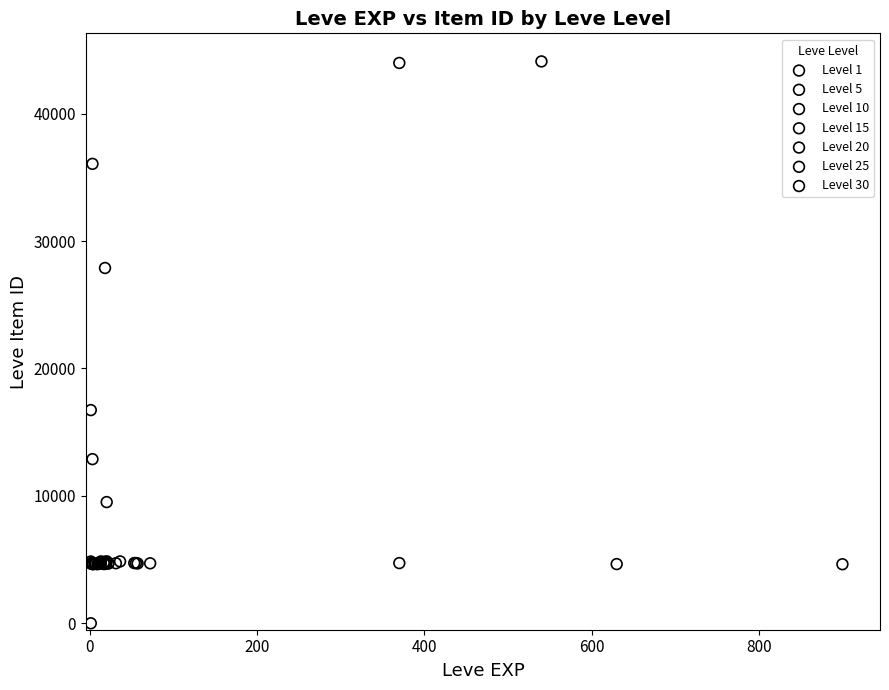

Which series reaches the maximum Y coordinate?

Level 1